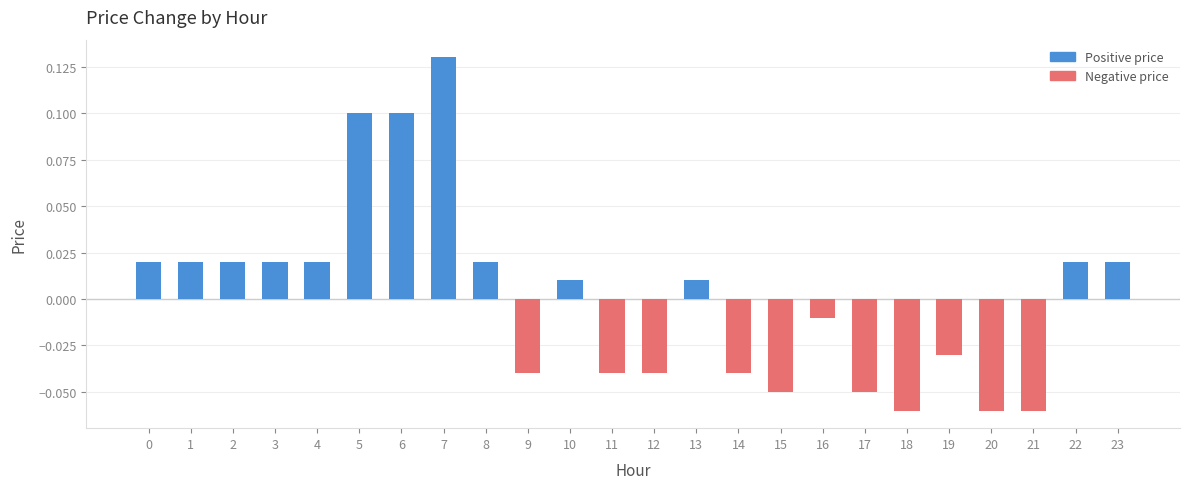

Between 17 and 16, which is larger?

16